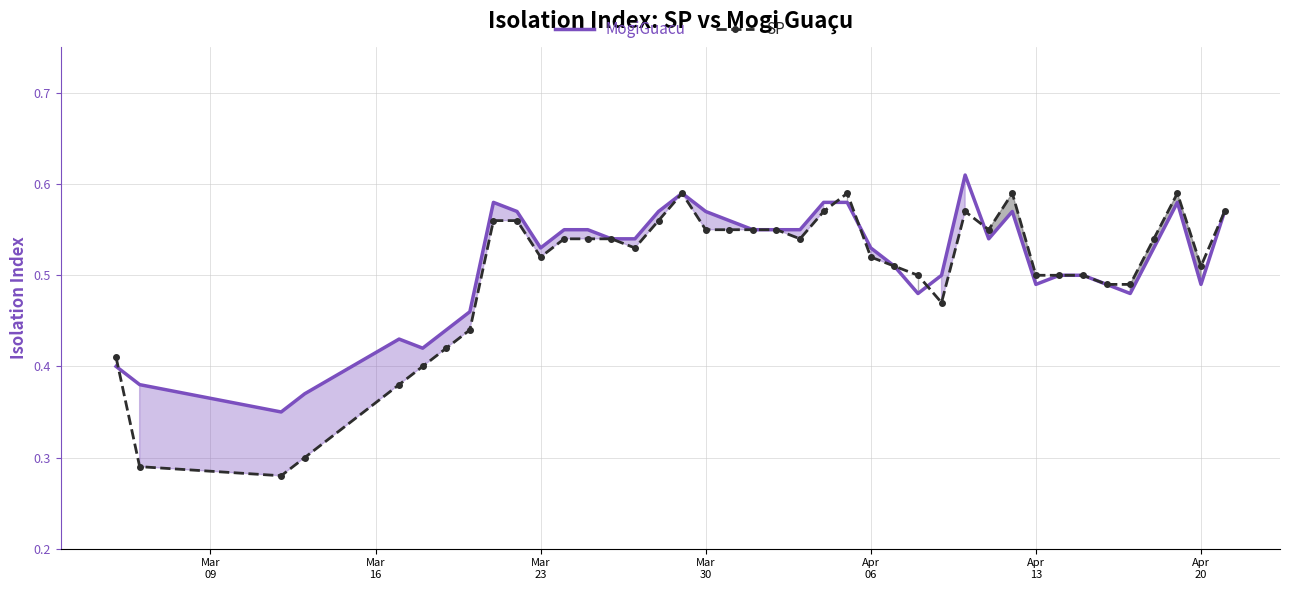

What is the value of the SP point at the 23rd from the left?

0.6